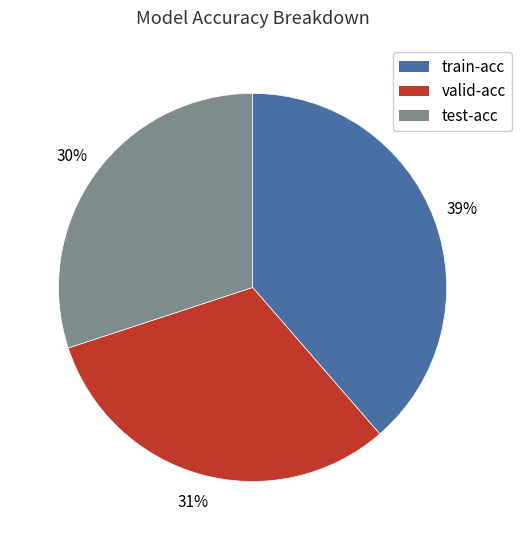

Is it true that test-acc is 30% of the pie?

True